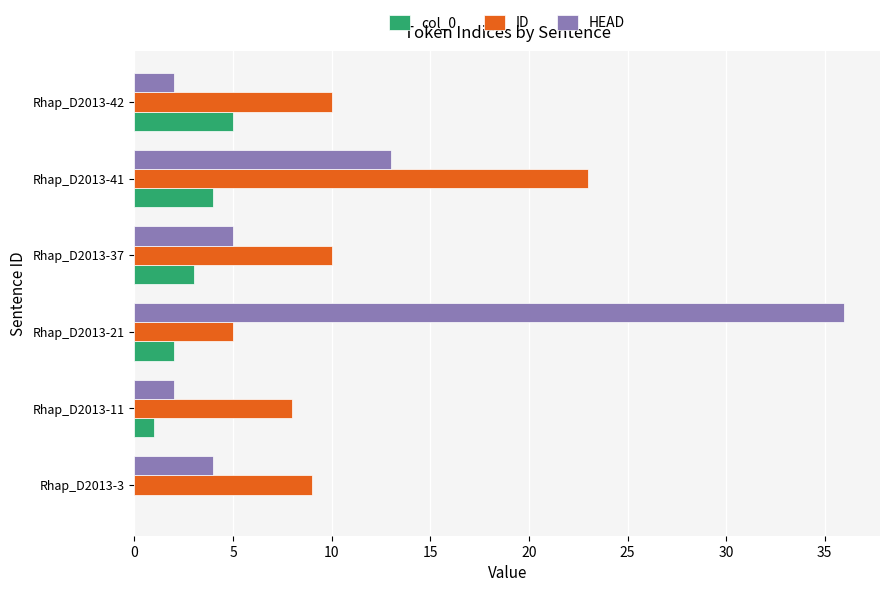

Which series changed the most between Rhap_D2013-3 and Rhap_D2013-41?

ID